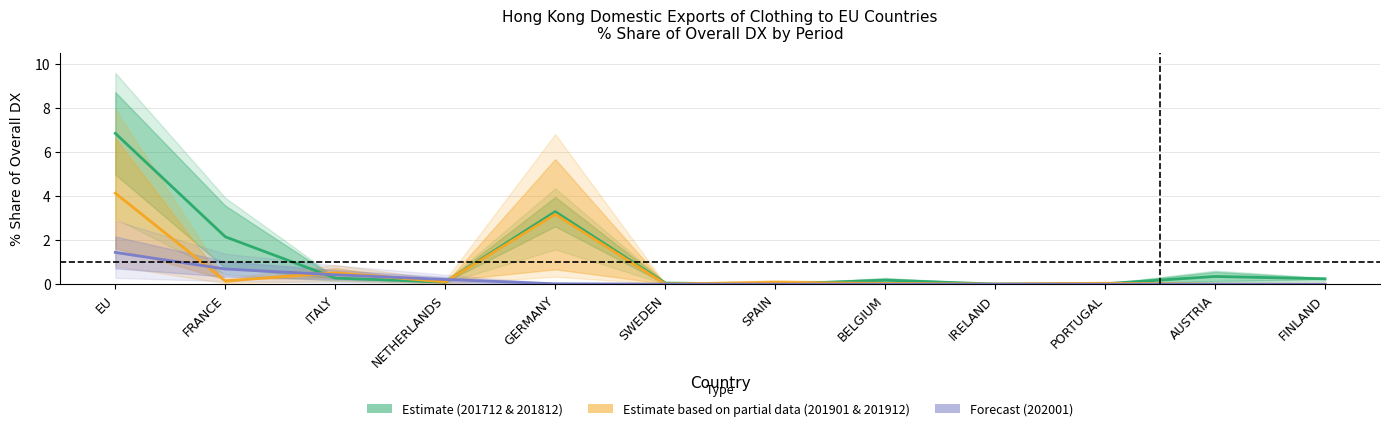

How many times do Forecast (202001) and Estimate based on partial data (201901 & 201912) cross each other?

4